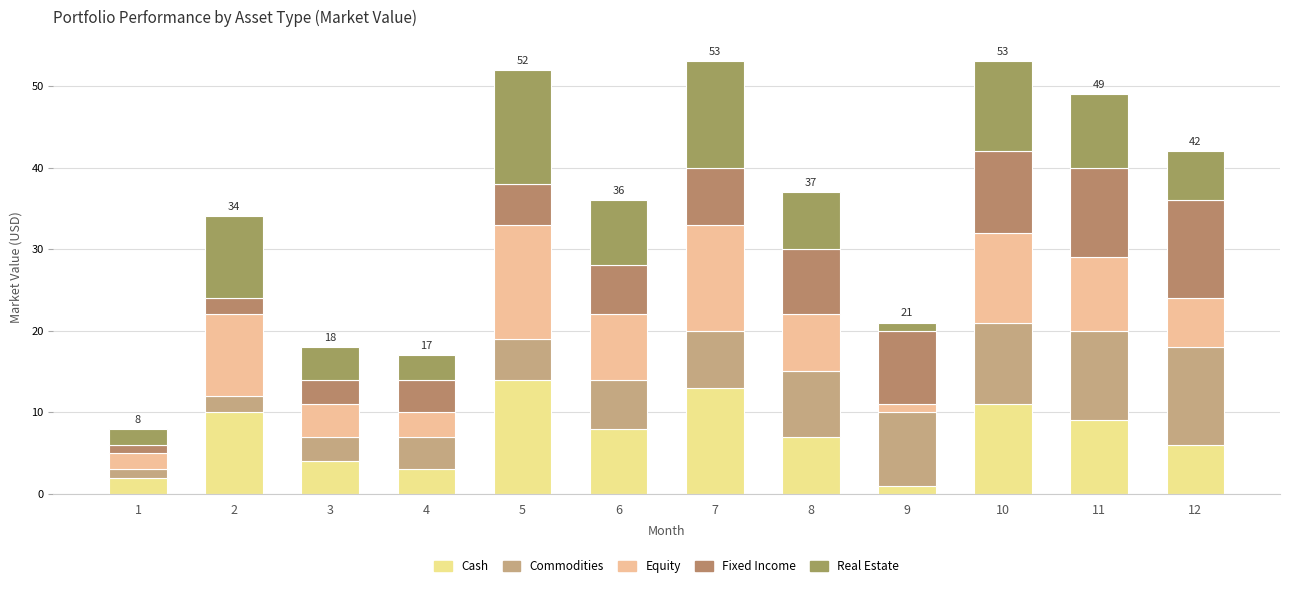

Which series changed the most between 1 and 9?

Commodities